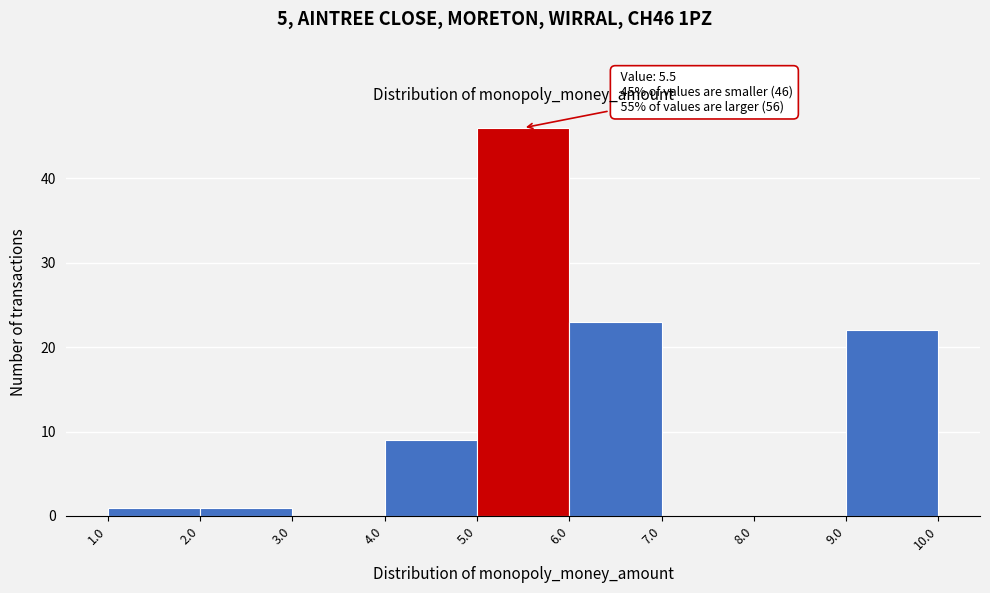

Over which range of the x-axis is the bar tallest?

5.0 to 6.0